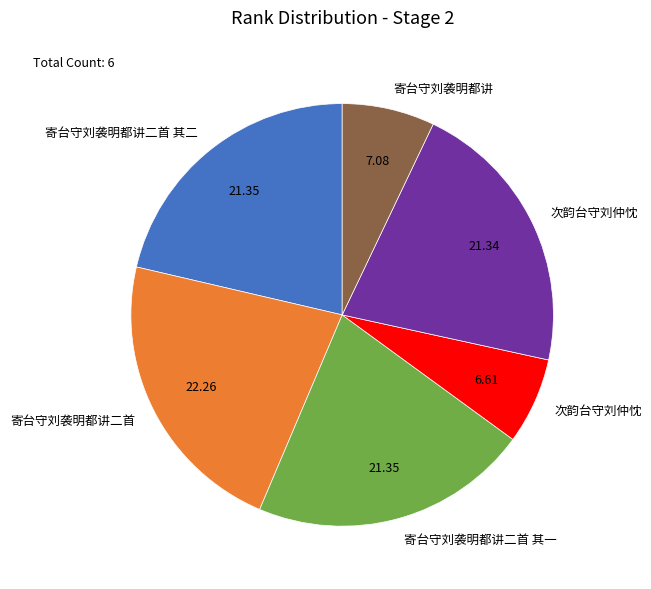

Does any single category account for the majority?

No